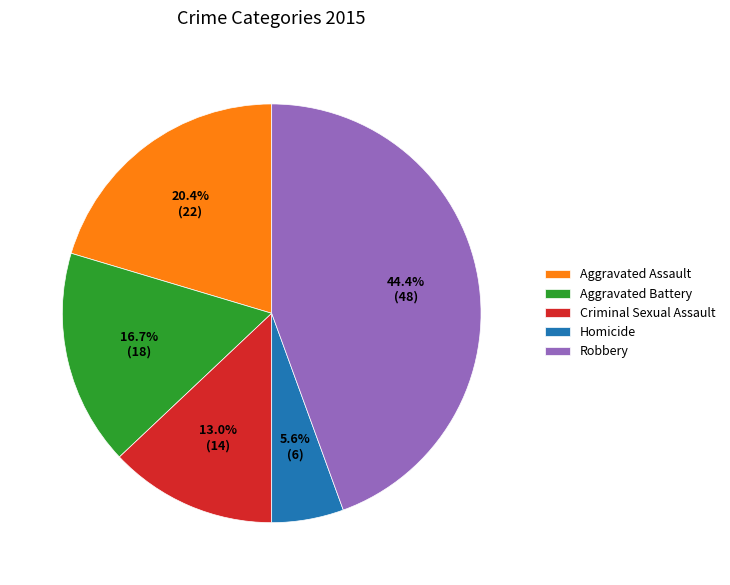

Is Aggravated Assault the majority of the pie?

No